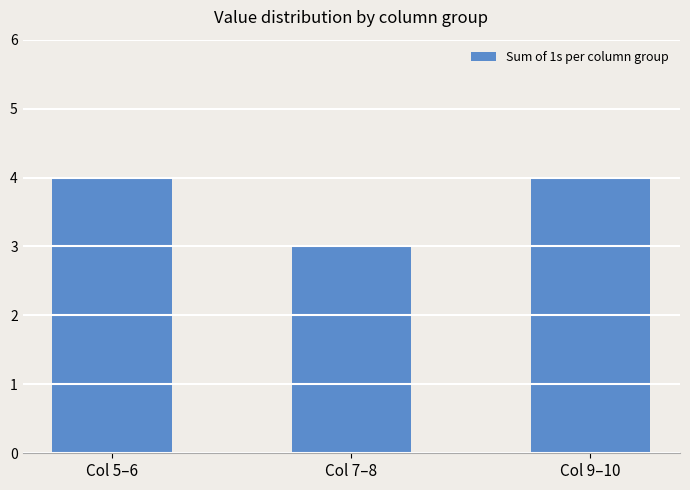

At which category does the chart reach its minimum across all series?

Col 7–8